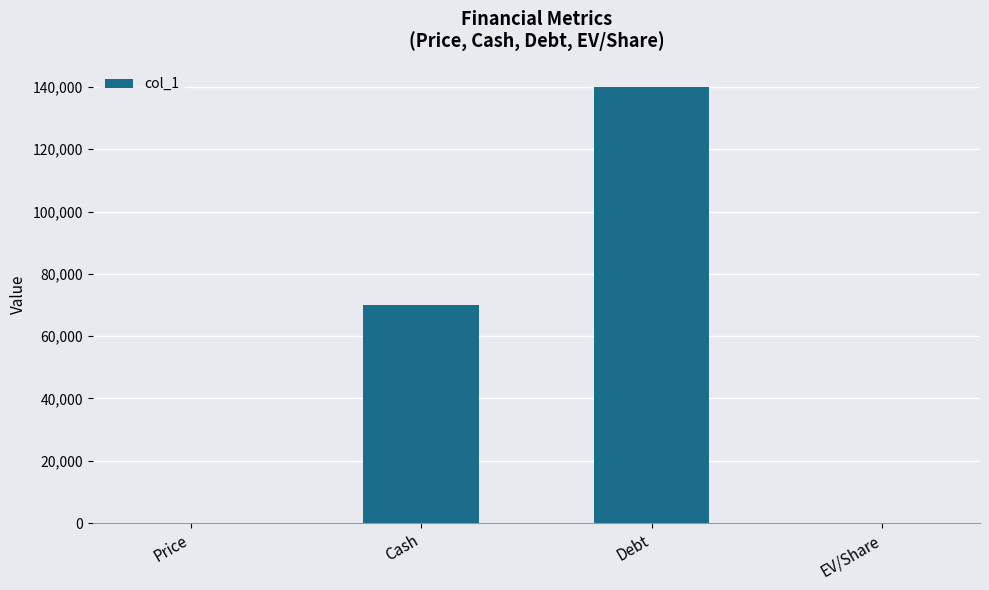

What is the change in value from Price to EV/Share?

+6.8